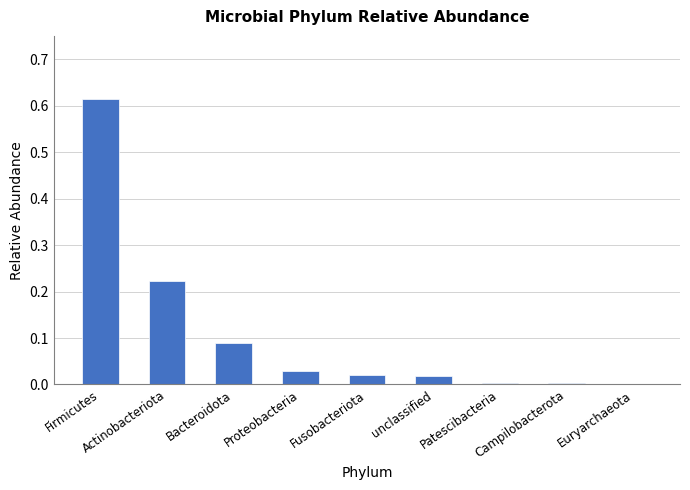

What is the sum of all values?

1.0